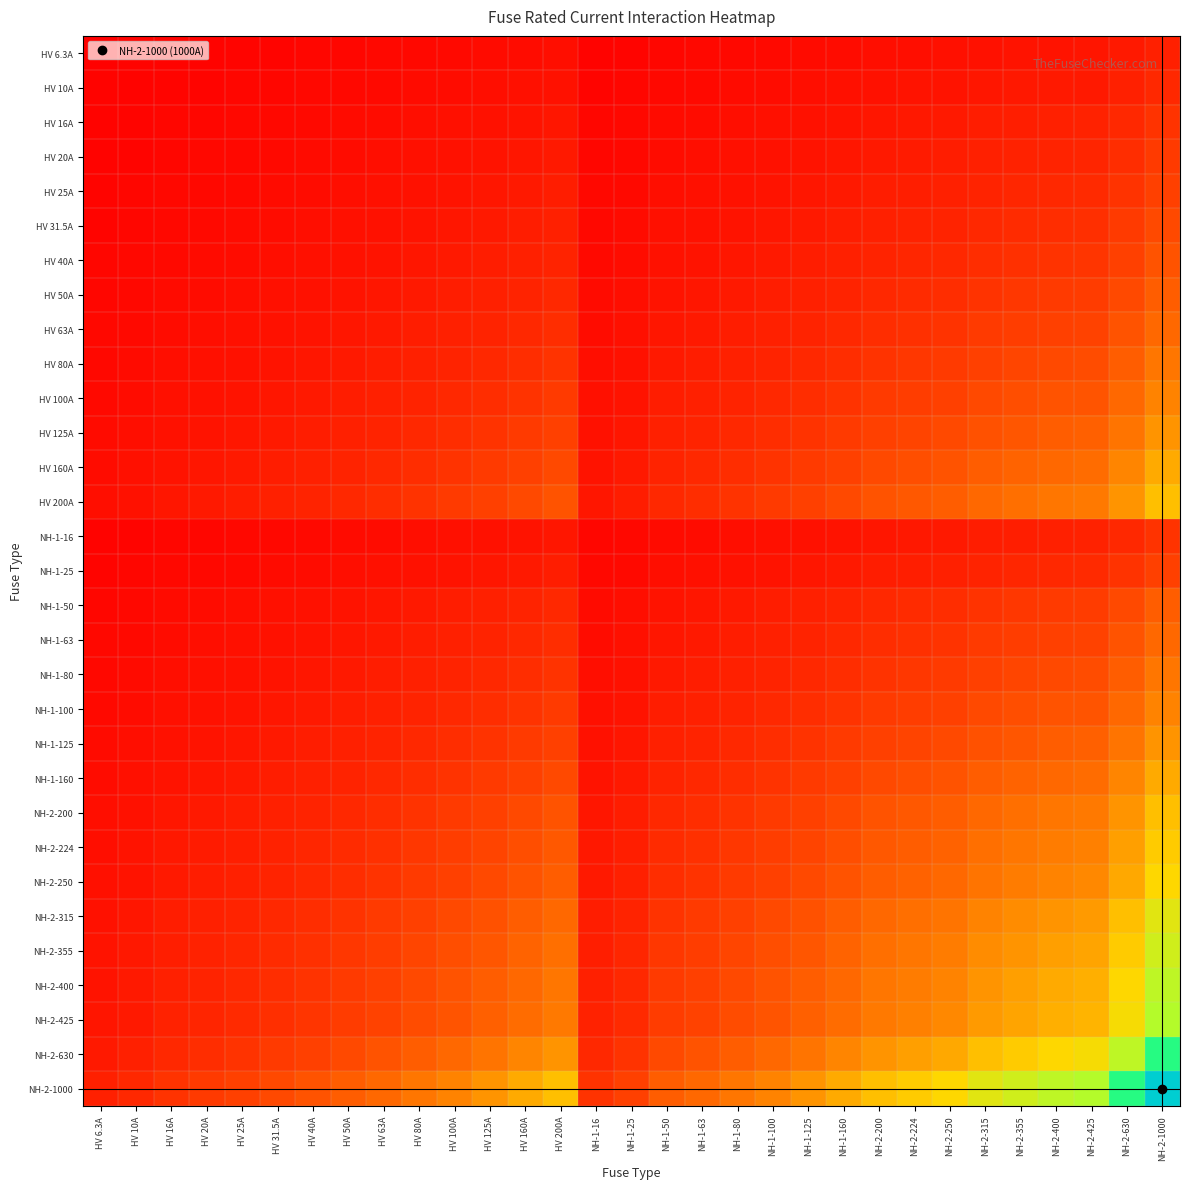

Reading right to left, list all the values displayed in this chart.

HV 6.3A: NH-2-1000=0.1	NH-2-630=0.1	NH-2-425=0.1	NH-2-400=0.1	NH-2-355=0.0	NH-2-315=0.0	NH-2-250=0.0	NH-2-224=0.0	NH-2-200=0.0	NH-1-160=0.0	NH-1-125=0.0	NH-1-100=0.0	NH-1-80=0.0	NH-1-63=0.0	NH-1-50=0.0	NH-1-25=0.0	NH-1-16=0.0	HV 200A=0.0	HV 160A=0.0	HV 125A=0.0	HV 100A=0.0	HV 80A=0.0	HV 63A=0.0	HV 50A=0.0	HV 40A=0.0	HV 31.5A=0.0	HV 25A=0.0	HV 20A=0.0	HV 16A=0.0	HV 10A=0.0	HV 6.3A=0.0
HV 10A: NH-2-1000=0.1	NH-2-630=0.1	NH-2-425=0.1	NH-2-400=0.1	NH-2-355=0.1	NH-2-315=0.1	NH-2-250=0.1	NH-2-224=0.0	NH-2-200=0.0	NH-1-160=0.0	NH-1-125=0.0	NH-1-100=0.0	NH-1-80=0.0	NH-1-63=0.0	NH-1-50=0.0	NH-1-25=0.0	NH-1-16=0.0	HV 200A=0.0	HV 160A=0.0	HV 125A=0.0	HV 100A=0.0	HV 80A=0.0	HV 63A=0.0	HV 50A=0.0	HV 40A=0.0	HV 31.5A=0.0	HV 25A=0.0	HV 20A=0.0	HV 16A=0.0	HV 10A=0.0	HV 6.3A=0.0
HV 16A: NH-2-1000=0.1	NH-2-630=0.1	NH-2-425=0.1	NH-2-400=0.1	NH-2-355=0.1	NH-2-315=0.1	NH-2-250=0.1	NH-2-224=0.1	NH-2-200=0.1	NH-1-160=0.1	NH-1-125=0.0	NH-1-100=0.0	NH-1-80=0.0	NH-1-63=0.0	NH-1-50=0.0	NH-1-25=0.0	NH-1-16=0.0	HV 200A=0.1	HV 160A=0.1	HV 125A=0.0	HV 100A=0.0	HV 80A=0.0	HV 63A=0.0	HV 50A=0.0	HV 40A=0.0	HV 31.5A=0.0	HV 25A=0.0	HV 20A=0.0	HV 16A=0.0	HV 10A=0.0	HV 6.3A=0.0
HV 20A: NH-2-1000=0.1	NH-2-630=0.1	NH-2-425=0.1	NH-2-400=0.1	NH-2-355=0.1	NH-2-315=0.1	NH-2-250=0.1	NH-2-224=0.1	NH-2-200=0.1	NH-1-160=0.1	NH-1-125=0.1	NH-1-100=0.0	NH-1-80=0.0	NH-1-63=0.0	NH-1-50=0.0	NH-1-25=0.0	NH-1-16=0.0	HV 200A=0.1	HV 160A=0.1	HV 125A=0.1	HV 100A=0.0	HV 80A=0.0	HV 63A=0.0	HV 50A=0.0	HV 40A=0.0	HV 31.5A=0.0	HV 25A=0.0	HV 20A=0.0	HV 16A=0.0	HV 10A=0.0	HV 6.3A=0.0
HV 25A: NH-2-1000=0.2	NH-2-630=0.1	NH-2-425=0.1	NH-2-400=0.1	NH-2-355=0.1	NH-2-315=0.1	NH-2-250=0.1	NH-2-224=0.1	NH-2-200=0.1	NH-1-160=0.1	NH-1-125=0.1	NH-1-100=0.1	NH-1-80=0.0	NH-1-63=0.0	NH-1-50=0.0	NH-1-25=0.0	NH-1-16=0.0	HV 200A=0.1	HV 160A=0.1	HV 125A=0.1	HV 100A=0.1	HV 80A=0.0	HV 63A=0.0	HV 50A=0.0	HV 40A=0.0	HV 31.5A=0.0	HV 25A=0.0	HV 20A=0.0	HV 16A=0.0	HV 10A=0.0	HV 6.3A=0.0
HV 31.5A: NH-2-1000=0.2	NH-2-630=0.1	NH-2-425=0.1	NH-2-400=0.1	NH-2-355=0.1	NH-2-315=0.1	NH-2-250=0.1	NH-2-224=0.1	NH-2-200=0.1	NH-1-160=0.1	NH-1-125=0.1	NH-1-100=0.1	NH-1-80=0.1	NH-1-63=0.0	NH-1-50=0.0	NH-1-25=0.0	NH-1-16=0.0	HV 200A=0.1	HV 160A=0.1	HV 125A=0.1	HV 100A=0.1	HV 80A=0.1	HV 63A=0.0	HV 50A=0.0	HV 40A=0.0	HV 31.5A=0.0	HV 25A=0.0	HV 20A=0.0	HV 16A=0.0	HV 10A=0.0	HV 6.3A=0.0
HV 40A: NH-2-1000=0.2	NH-2-630=0.2	NH-2-425=0.1	NH-2-400=0.1	NH-2-355=0.1	NH-2-315=0.1	NH-2-250=0.1	NH-2-224=0.1	NH-2-200=0.1	NH-1-160=0.1	NH-1-125=0.1	NH-1-100=0.1	NH-1-80=0.1	NH-1-63=0.1	NH-1-50=0.0	NH-1-25=0.0	NH-1-16=0.0	HV 200A=0.1	HV 160A=0.1	HV 125A=0.1	HV 100A=0.1	HV 80A=0.1	HV 63A=0.1	HV 50A=0.0	HV 40A=0.0	HV 31.5A=0.0	HV 25A=0.0	HV 20A=0.0	HV 16A=0.0	HV 10A=0.0	HV 6.3A=0.0
HV 50A: NH-2-1000=0.2	NH-2-630=0.2	NH-2-425=0.1	NH-2-400=0.1	NH-2-355=0.1	NH-2-315=0.1	NH-2-250=0.1	NH-2-224=0.1	NH-2-200=0.1	NH-1-160=0.1	NH-1-125=0.1	NH-1-100=0.1	NH-1-80=0.1	NH-1-63=0.1	NH-1-50=0.1	NH-1-25=0.0	NH-1-16=0.0	HV 200A=0.1	HV 160A=0.1	HV 125A=0.1	HV 100A=0.1	HV 80A=0.1	HV 63A=0.1	HV 50A=0.1	HV 40A=0.0	HV 31.5A=0.0	HV 25A=0.0	HV 20A=0.0	HV 16A=0.0	HV 10A=0.0	HV 6.3A=0.0
HV 63A: NH-2-1000=0.3	NH-2-630=0.2	NH-2-425=0.2	NH-2-400=0.2	NH-2-355=0.1	NH-2-315=0.1	NH-2-250=0.1	NH-2-224=0.1	NH-2-200=0.1	NH-1-160=0.1	NH-1-125=0.1	NH-1-100=0.1	NH-1-80=0.1	NH-1-63=0.1	NH-1-50=0.1	NH-1-25=0.0	NH-1-16=0.0	HV 200A=0.1	HV 160A=0.1	HV 125A=0.1	HV 100A=0.1	HV 80A=0.1	HV 63A=0.1	HV 50A=0.1	HV 40A=0.1	HV 31.5A=0.0	HV 25A=0.0	HV 20A=0.0	HV 16A=0.0	HV 10A=0.0	HV 6.3A=0.0
HV 80A: NH-2-1000=0.3	NH-2-630=0.2	NH-2-425=0.2	NH-2-400=0.2	NH-2-355=0.2	NH-2-315=0.2	NH-2-250=0.1	NH-2-224=0.1	NH-2-200=0.1	NH-1-160=0.1	NH-1-125=0.1	NH-1-100=0.1	NH-1-80=0.1	NH-1-63=0.1	NH-1-50=0.1	NH-1-25=0.0	NH-1-16=0.0	HV 200A=0.1	HV 160A=0.1	HV 125A=0.1	HV 100A=0.1	HV 80A=0.1	HV 63A=0.1	HV 50A=0.1	HV 40A=0.1	HV 31.5A=0.1	HV 25A=0.0	HV 20A=0.0	HV 16A=0.0	HV 10A=0.0	HV 6.3A=0.0
HV 100A: NH-2-1000=0.3	NH-2-630=0.3	NH-2-425=0.2	NH-2-400=0.2	NH-2-355=0.2	NH-2-315=0.2	NH-2-250=0.2	NH-2-224=0.1	NH-2-200=0.1	NH-1-160=0.1	NH-1-125=0.1	NH-1-100=0.1	NH-1-80=0.1	NH-1-63=0.1	NH-1-50=0.1	NH-1-25=0.1	NH-1-16=0.0	HV 200A=0.1	HV 160A=0.1	HV 125A=0.1	HV 100A=0.1	HV 80A=0.1	HV 63A=0.1	HV 50A=0.1	HV 40A=0.1	HV 31.5A=0.1	HV 25A=0.1	HV 20A=0.0	HV 16A=0.0	HV 10A=0.0	HV 6.3A=0.0
HV 125A: NH-2-1000=0.4	NH-2-630=0.3	NH-2-425=0.2	NH-2-400=0.2	NH-2-355=0.2	NH-2-315=0.2	NH-2-250=0.2	NH-2-224=0.2	NH-2-200=0.2	NH-1-160=0.1	NH-1-125=0.1	NH-1-100=0.1	NH-1-80=0.1	NH-1-63=0.1	NH-1-50=0.1	NH-1-25=0.1	NH-1-16=0.0	HV 200A=0.2	HV 160A=0.1	HV 125A=0.1	HV 100A=0.1	HV 80A=0.1	HV 63A=0.1	HV 50A=0.1	HV 40A=0.1	HV 31.5A=0.1	HV 25A=0.1	HV 20A=0.1	HV 16A=0.0	HV 10A=0.0	HV 6.3A=0.0
HV 160A: NH-2-1000=0.4	NH-2-630=0.3	NH-2-425=0.3	NH-2-400=0.3	NH-2-355=0.2	NH-2-315=0.2	NH-2-250=0.2	NH-2-224=0.2	NH-2-200=0.2	NH-1-160=0.2	NH-1-125=0.1	NH-1-100=0.1	NH-1-80=0.1	NH-1-63=0.1	NH-1-50=0.1	NH-1-25=0.1	NH-1-16=0.1	HV 200A=0.2	HV 160A=0.2	HV 125A=0.1	HV 100A=0.1	HV 80A=0.1	HV 63A=0.1	HV 50A=0.1	HV 40A=0.1	HV 31.5A=0.1	HV 25A=0.1	HV 20A=0.1	HV 16A=0.1	HV 10A=0.0	HV 6.3A=0.0
HV 200A: NH-2-1000=0.4	NH-2-630=0.4	NH-2-425=0.3	NH-2-400=0.3	NH-2-355=0.3	NH-2-315=0.3	NH-2-250=0.2	NH-2-224=0.2	NH-2-200=0.2	NH-1-160=0.2	NH-1-125=0.2	NH-1-100=0.1	NH-1-80=0.1	NH-1-63=0.1	NH-1-50=0.1	NH-1-25=0.1	NH-1-16=0.1	HV 200A=0.2	HV 160A=0.2	HV 125A=0.2	HV 100A=0.1	HV 80A=0.1	HV 63A=0.1	HV 50A=0.1	HV 40A=0.1	HV 31.5A=0.1	HV 25A=0.1	HV 20A=0.1	HV 16A=0.1	HV 10A=0.0	HV 6.3A=0.0
NH-1-16: NH-2-1000=0.1	NH-2-630=0.1	NH-2-425=0.1	NH-2-400=0.1	NH-2-355=0.1	NH-2-315=0.1	NH-2-250=0.1	NH-2-224=0.1	NH-2-200=0.1	NH-1-160=0.1	NH-1-125=0.0	NH-1-100=0.0	NH-1-80=0.0	NH-1-63=0.0	NH-1-50=0.0	NH-1-25=0.0	NH-1-16=0.0	HV 200A=0.1	HV 160A=0.1	HV 125A=0.0	HV 100A=0.0	HV 80A=0.0	HV 63A=0.0	HV 50A=0.0	HV 40A=0.0	HV 31.5A=0.0	HV 25A=0.0	HV 20A=0.0	HV 16A=0.0	HV 10A=0.0	HV 6.3A=0.0
NH-1-25: NH-2-1000=0.2	NH-2-630=0.1	NH-2-425=0.1	NH-2-400=0.1	NH-2-355=0.1	NH-2-315=0.1	NH-2-250=0.1	NH-2-224=0.1	NH-2-200=0.1	NH-1-160=0.1	NH-1-125=0.1	NH-1-100=0.1	NH-1-80=0.0	NH-1-63=0.0	NH-1-50=0.0	NH-1-25=0.0	NH-1-16=0.0	HV 200A=0.1	HV 160A=0.1	HV 125A=0.1	HV 100A=0.1	HV 80A=0.0	HV 63A=0.0	HV 50A=0.0	HV 40A=0.0	HV 31.5A=0.0	HV 25A=0.0	HV 20A=0.0	HV 16A=0.0	HV 10A=0.0	HV 6.3A=0.0
NH-1-50: NH-2-1000=0.2	NH-2-630=0.2	NH-2-425=0.1	NH-2-400=0.1	NH-2-355=0.1	NH-2-315=0.1	NH-2-250=0.1	NH-2-224=0.1	NH-2-200=0.1	NH-1-160=0.1	NH-1-125=0.1	NH-1-100=0.1	NH-1-80=0.1	NH-1-63=0.1	NH-1-50=0.1	NH-1-25=0.0	NH-1-16=0.0	HV 200A=0.1	HV 160A=0.1	HV 125A=0.1	HV 100A=0.1	HV 80A=0.1	HV 63A=0.1	HV 50A=0.1	HV 40A=0.0	HV 31.5A=0.0	HV 25A=0.0	HV 20A=0.0	HV 16A=0.0	HV 10A=0.0	HV 6.3A=0.0
NH-1-63: NH-2-1000=0.3	NH-2-630=0.2	NH-2-425=0.2	NH-2-400=0.2	NH-2-355=0.1	NH-2-315=0.1	NH-2-250=0.1	NH-2-224=0.1	NH-2-200=0.1	NH-1-160=0.1	NH-1-125=0.1	NH-1-100=0.1	NH-1-80=0.1	NH-1-63=0.1	NH-1-50=0.1	NH-1-25=0.0	NH-1-16=0.0	HV 200A=0.1	HV 160A=0.1	HV 125A=0.1	HV 100A=0.1	HV 80A=0.1	HV 63A=0.1	HV 50A=0.1	HV 40A=0.1	HV 31.5A=0.0	HV 25A=0.0	HV 20A=0.0	HV 16A=0.0	HV 10A=0.0	HV 6.3A=0.0
NH-1-80: NH-2-1000=0.3	NH-2-630=0.2	NH-2-425=0.2	NH-2-400=0.2	NH-2-355=0.2	NH-2-315=0.2	NH-2-250=0.1	NH-2-224=0.1	NH-2-200=0.1	NH-1-160=0.1	NH-1-125=0.1	NH-1-100=0.1	NH-1-80=0.1	NH-1-63=0.1	NH-1-50=0.1	NH-1-25=0.0	NH-1-16=0.0	HV 200A=0.1	HV 160A=0.1	HV 125A=0.1	HV 100A=0.1	HV 80A=0.1	HV 63A=0.1	HV 50A=0.1	HV 40A=0.1	HV 31.5A=0.1	HV 25A=0.0	HV 20A=0.0	HV 16A=0.0	HV 10A=0.0	HV 6.3A=0.0
NH-1-100: NH-2-1000=0.3	NH-2-630=0.3	NH-2-425=0.2	NH-2-400=0.2	NH-2-355=0.2	NH-2-315=0.2	NH-2-250=0.2	NH-2-224=0.1	NH-2-200=0.1	NH-1-160=0.1	NH-1-125=0.1	NH-1-100=0.1	NH-1-80=0.1	NH-1-63=0.1	NH-1-50=0.1	NH-1-25=0.1	NH-1-16=0.0	HV 200A=0.1	HV 160A=0.1	HV 125A=0.1	HV 100A=0.1	HV 80A=0.1	HV 63A=0.1	HV 50A=0.1	HV 40A=0.1	HV 31.5A=0.1	HV 25A=0.1	HV 20A=0.0	HV 16A=0.0	HV 10A=0.0	HV 6.3A=0.0
NH-1-125: NH-2-1000=0.4	NH-2-630=0.3	NH-2-425=0.2	NH-2-400=0.2	NH-2-355=0.2	NH-2-315=0.2	NH-2-250=0.2	NH-2-224=0.2	NH-2-200=0.2	NH-1-160=0.1	NH-1-125=0.1	NH-1-100=0.1	NH-1-80=0.1	NH-1-63=0.1	NH-1-50=0.1	NH-1-25=0.1	NH-1-16=0.0	HV 200A=0.2	HV 160A=0.1	HV 125A=0.1	HV 100A=0.1	HV 80A=0.1	HV 63A=0.1	HV 50A=0.1	HV 40A=0.1	HV 31.5A=0.1	HV 25A=0.1	HV 20A=0.1	HV 16A=0.0	HV 10A=0.0	HV 6.3A=0.0
NH-1-160: NH-2-1000=0.4	NH-2-630=0.3	NH-2-425=0.3	NH-2-400=0.3	NH-2-355=0.2	NH-2-315=0.2	NH-2-250=0.2	NH-2-224=0.2	NH-2-200=0.2	NH-1-160=0.2	NH-1-125=0.1	NH-1-100=0.1	NH-1-80=0.1	NH-1-63=0.1	NH-1-50=0.1	NH-1-25=0.1	NH-1-16=0.1	HV 200A=0.2	HV 160A=0.2	HV 125A=0.1	HV 100A=0.1	HV 80A=0.1	HV 63A=0.1	HV 50A=0.1	HV 40A=0.1	HV 31.5A=0.1	HV 25A=0.1	HV 20A=0.1	HV 16A=0.1	HV 10A=0.0	HV 6.3A=0.0
NH-2-200: NH-2-1000=0.4	NH-2-630=0.4	NH-2-425=0.3	NH-2-400=0.3	NH-2-355=0.3	NH-2-315=0.3	NH-2-250=0.2	NH-2-224=0.2	NH-2-200=0.2	NH-1-160=0.2	NH-1-125=0.2	NH-1-100=0.1	NH-1-80=0.1	NH-1-63=0.1	NH-1-50=0.1	NH-1-25=0.1	NH-1-16=0.1	HV 200A=0.2	HV 160A=0.2	HV 125A=0.2	HV 100A=0.1	HV 80A=0.1	HV 63A=0.1	HV 50A=0.1	HV 40A=0.1	HV 31.5A=0.1	HV 25A=0.1	HV 20A=0.1	HV 16A=0.1	HV 10A=0.0	HV 6.3A=0.0
NH-2-224: NH-2-1000=0.5	NH-2-630=0.4	NH-2-425=0.3	NH-2-400=0.3	NH-2-355=0.3	NH-2-315=0.3	NH-2-250=0.2	NH-2-224=0.2	NH-2-200=0.2	NH-1-160=0.2	NH-1-125=0.2	NH-1-100=0.1	NH-1-80=0.1	NH-1-63=0.1	NH-1-50=0.1	NH-1-25=0.1	NH-1-16=0.1	HV 200A=0.2	HV 160A=0.2	HV 125A=0.2	HV 100A=0.1	HV 80A=0.1	HV 63A=0.1	HV 50A=0.1	HV 40A=0.1	HV 31.5A=0.1	HV 25A=0.1	HV 20A=0.1	HV 16A=0.1	HV 10A=0.0	HV 6.3A=0.0
NH-2-250: NH-2-1000=0.5	NH-2-630=0.4	NH-2-425=0.3	NH-2-400=0.3	NH-2-355=0.3	NH-2-315=0.3	NH-2-250=0.2	NH-2-224=0.2	NH-2-200=0.2	NH-1-160=0.2	NH-1-125=0.2	NH-1-100=0.2	NH-1-80=0.1	NH-1-63=0.1	NH-1-50=0.1	NH-1-25=0.1	NH-1-16=0.1	HV 200A=0.2	HV 160A=0.2	HV 125A=0.2	HV 100A=0.2	HV 80A=0.1	HV 63A=0.1	HV 50A=0.1	HV 40A=0.1	HV 31.5A=0.1	HV 25A=0.1	HV 20A=0.1	HV 16A=0.1	HV 10A=0.1	HV 6.3A=0.0
NH-2-315: NH-2-1000=0.6	NH-2-630=0.4	NH-2-425=0.4	NH-2-400=0.4	NH-2-355=0.3	NH-2-315=0.3	NH-2-250=0.3	NH-2-224=0.3	NH-2-200=0.3	NH-1-160=0.2	NH-1-125=0.2	NH-1-100=0.2	NH-1-80=0.2	NH-1-63=0.1	NH-1-50=0.1	NH-1-25=0.1	NH-1-16=0.1	HV 200A=0.3	HV 160A=0.2	HV 125A=0.2	HV 100A=0.2	HV 80A=0.2	HV 63A=0.1	HV 50A=0.1	HV 40A=0.1	HV 31.5A=0.1	HV 25A=0.1	HV 20A=0.1	HV 16A=0.1	HV 10A=0.1	HV 6.3A=0.0
NH-2-355: NH-2-1000=0.6	NH-2-630=0.5	NH-2-425=0.4	NH-2-400=0.4	NH-2-355=0.4	NH-2-315=0.3	NH-2-250=0.3	NH-2-224=0.3	NH-2-200=0.3	NH-1-160=0.2	NH-1-125=0.2	NH-1-100=0.2	NH-1-80=0.2	NH-1-63=0.1	NH-1-50=0.1	NH-1-25=0.1	NH-1-16=0.1	HV 200A=0.3	HV 160A=0.2	HV 125A=0.2	HV 100A=0.2	HV 80A=0.2	HV 63A=0.1	HV 50A=0.1	HV 40A=0.1	HV 31.5A=0.1	HV 25A=0.1	HV 20A=0.1	HV 16A=0.1	HV 10A=0.1	HV 6.3A=0.0
NH-2-400: NH-2-1000=0.6	NH-2-630=0.5	NH-2-425=0.4	NH-2-400=0.4	NH-2-355=0.4	NH-2-315=0.4	NH-2-250=0.3	NH-2-224=0.3	NH-2-200=0.3	NH-1-160=0.3	NH-1-125=0.2	NH-1-100=0.2	NH-1-80=0.2	NH-1-63=0.2	NH-1-50=0.1	NH-1-25=0.1	NH-1-16=0.1	HV 200A=0.3	HV 160A=0.3	HV 125A=0.2	HV 100A=0.2	HV 80A=0.2	HV 63A=0.2	HV 50A=0.1	HV 40A=0.1	HV 31.5A=0.1	HV 25A=0.1	HV 20A=0.1	HV 16A=0.1	HV 10A=0.1	HV 6.3A=0.1
NH-2-425: NH-2-1000=0.7	NH-2-630=0.5	NH-2-425=0.4	NH-2-400=0.4	NH-2-355=0.4	NH-2-315=0.4	NH-2-250=0.3	NH-2-224=0.3	NH-2-200=0.3	NH-1-160=0.3	NH-1-125=0.2	NH-1-100=0.2	NH-1-80=0.2	NH-1-63=0.2	NH-1-50=0.1	NH-1-25=0.1	NH-1-16=0.1	HV 200A=0.3	HV 160A=0.3	HV 125A=0.2	HV 100A=0.2	HV 80A=0.2	HV 63A=0.2	HV 50A=0.1	HV 40A=0.1	HV 31.5A=0.1	HV 25A=0.1	HV 20A=0.1	HV 16A=0.1	HV 10A=0.1	HV 6.3A=0.1
NH-2-630: NH-2-1000=0.8	NH-2-630=0.6	NH-2-425=0.5	NH-2-400=0.5	NH-2-355=0.5	NH-2-315=0.4	NH-2-250=0.4	NH-2-224=0.4	NH-2-200=0.4	NH-1-160=0.3	NH-1-125=0.3	NH-1-100=0.3	NH-1-80=0.2	NH-1-63=0.2	NH-1-50=0.2	NH-1-25=0.1	NH-1-16=0.1	HV 200A=0.4	HV 160A=0.3	HV 125A=0.3	HV 100A=0.3	HV 80A=0.2	HV 63A=0.2	HV 50A=0.2	HV 40A=0.2	HV 31.5A=0.1	HV 25A=0.1	HV 20A=0.1	HV 16A=0.1	HV 10A=0.1	HV 6.3A=0.1
NH-2-1000: NH-2-1000=1.0	NH-2-630=0.8	NH-2-425=0.7	NH-2-400=0.6	NH-2-355=0.6	NH-2-315=0.6	NH-2-250=0.5	NH-2-224=0.5	NH-2-200=0.4	NH-1-160=0.4	NH-1-125=0.4	NH-1-100=0.3	NH-1-80=0.3	NH-1-63=0.3	NH-1-50=0.2	NH-1-25=0.2	NH-1-16=0.1	HV 200A=0.4	HV 160A=0.4	HV 125A=0.4	HV 100A=0.3	HV 80A=0.3	HV 63A=0.3	HV 50A=0.2	HV 40A=0.2	HV 31.5A=0.2	HV 25A=0.2	HV 20A=0.1	HV 16A=0.1	HV 10A=0.1	HV 6.3A=0.1